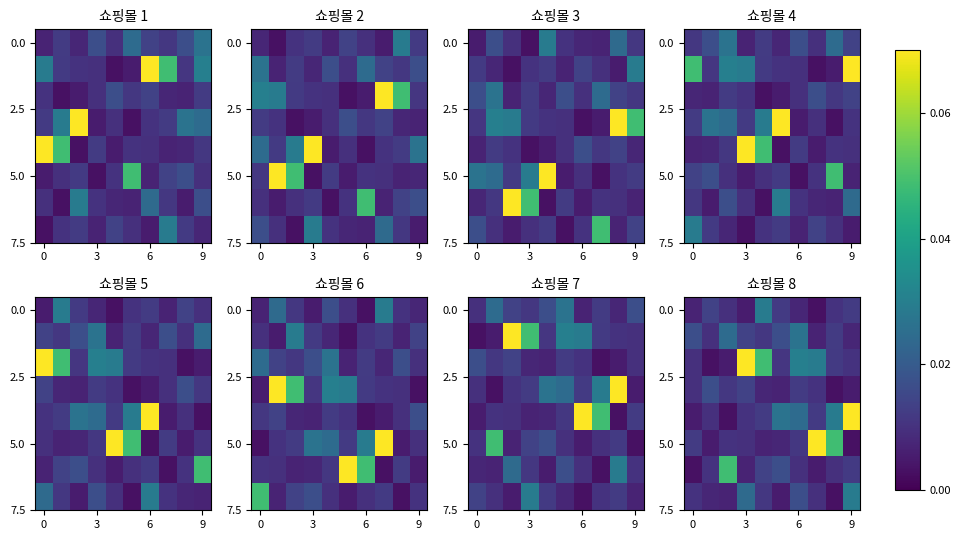

What is the total value across all series at 5?

0.1